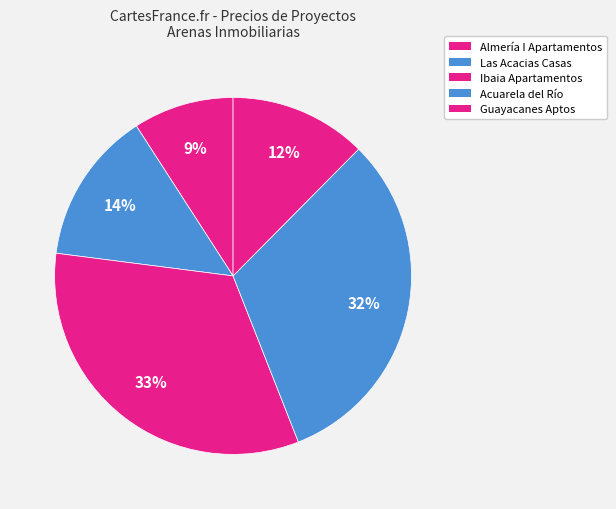

What is the total percentage of Almería I Apartamentos and Ibaia Apartamentos?

42.1%